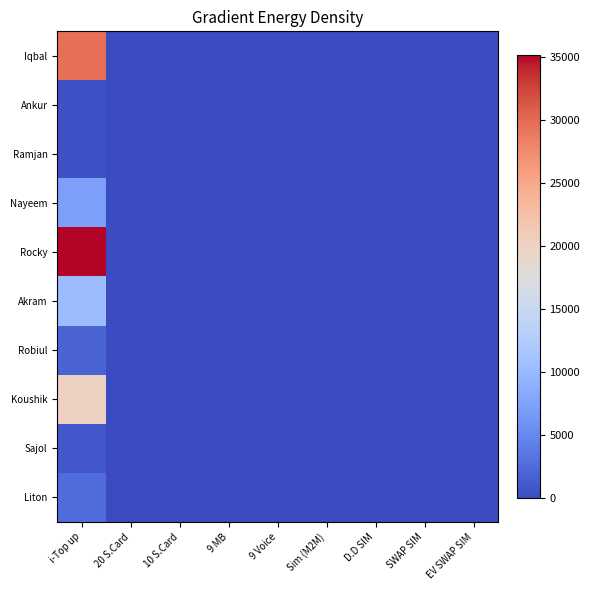

Reading right to left, list all the values displayed in this chart.

Iqbal: EV SWAP SIM=0	SWAP SIM=0	D.D SIM=0	Sim (M2M)=0	9 Voice=0	9 MB=0	10 S.Card=100	20 S.Card=0	i-Top up=29635
Ankur: EV SWAP SIM=0	SWAP SIM=0	D.D SIM=0	Sim (M2M)=0	9 Voice=0	9 MB=0	10 S.Card=0	20 S.Card=0	i-Top up=514
Ramjan: EV SWAP SIM=0	SWAP SIM=0	D.D SIM=0	Sim (M2M)=0	9 Voice=0	9 MB=0	10 S.Card=0	20 S.Card=0	i-Top up=508
Nayeem: EV SWAP SIM=0	SWAP SIM=0	D.D SIM=0	Sim (M2M)=0	9 Voice=0	9 MB=0	10 S.Card=0	20 S.Card=0	i-Top up=7196
Rocky: EV SWAP SIM=0	SWAP SIM=8	D.D SIM=0	Sim (M2M)=0	9 Voice=0	9 MB=0	10 S.Card=0	20 S.Card=0	i-Top up=35160
Akram: EV SWAP SIM=0	SWAP SIM=0	D.D SIM=0	Sim (M2M)=0	9 Voice=0	9 MB=0	10 S.Card=0	20 S.Card=0	i-Top up=10400
Robiul: EV SWAP SIM=0	SWAP SIM=0	D.D SIM=0	Sim (M2M)=0	9 Voice=0	9 MB=0	10 S.Card=0	20 S.Card=0	i-Top up=2036
Koushik: EV SWAP SIM=0	SWAP SIM=0	D.D SIM=0	Sim (M2M)=0	9 Voice=0	9 MB=0	10 S.Card=110	20 S.Card=40	i-Top up=20000
Sajol: EV SWAP SIM=0	SWAP SIM=0	D.D SIM=0	Sim (M2M)=0	9 Voice=0	9 MB=0	10 S.Card=0	20 S.Card=0	i-Top up=1028
Liton: EV SWAP SIM=0	SWAP SIM=0	D.D SIM=0	Sim (M2M)=0	9 Voice=0	9 MB=0	10 S.Card=0	20 S.Card=0	i-Top up=2570